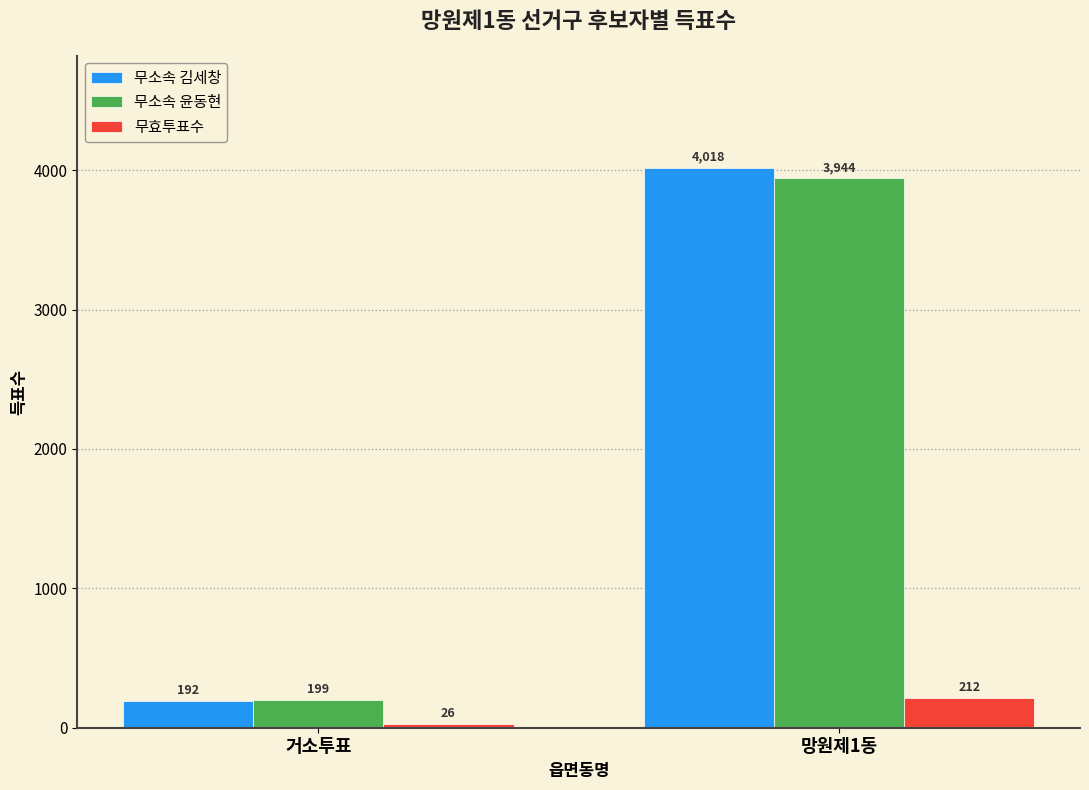

How many series are shown in this chart?

3